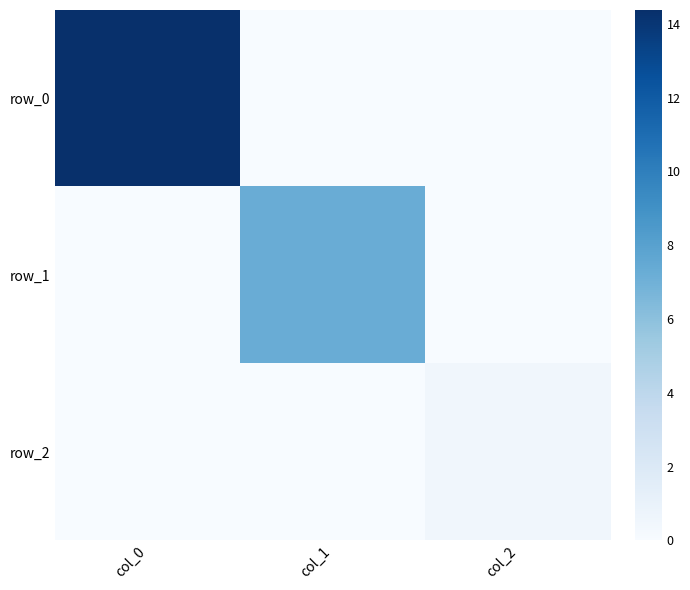

What is the sum of all row_2 values?

0.5